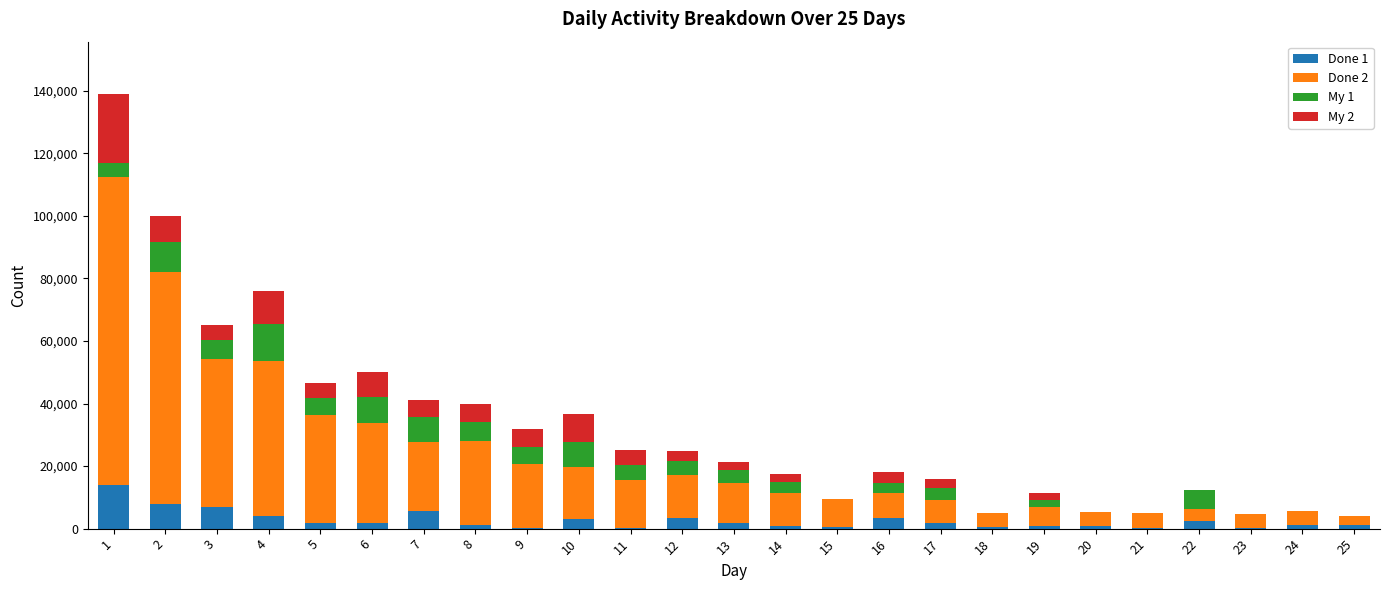

How many categories are shown in the chart?

25